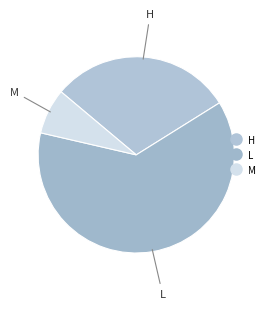

Between L and M, which is larger?

L